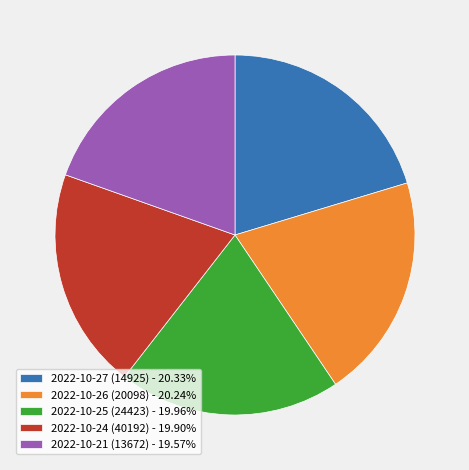

The 2022-10-21 (13672) slice represents 13% of the pie. True or false?

False